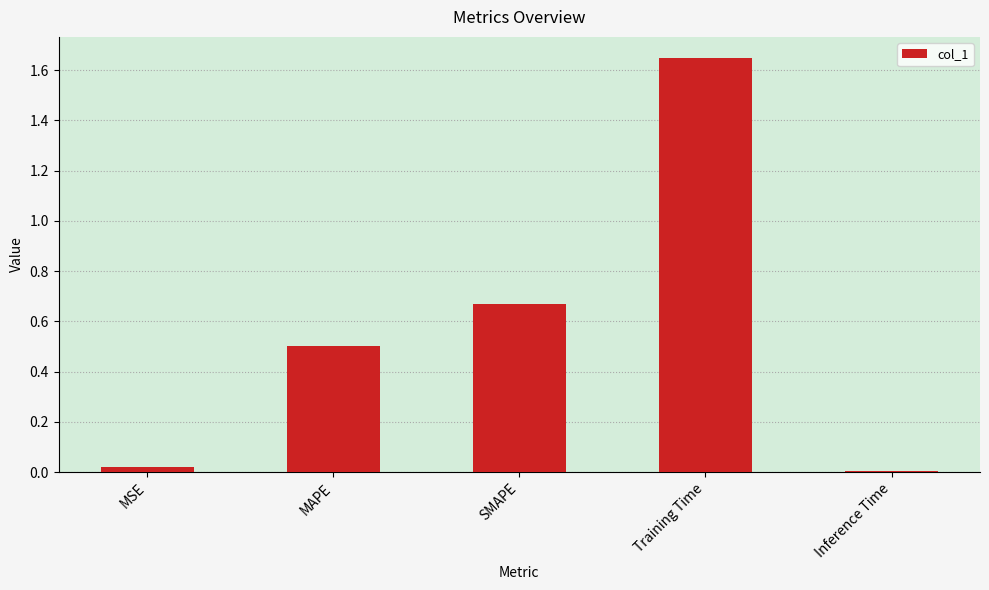

Between MAPE and Inference Time, which is larger?

MAPE